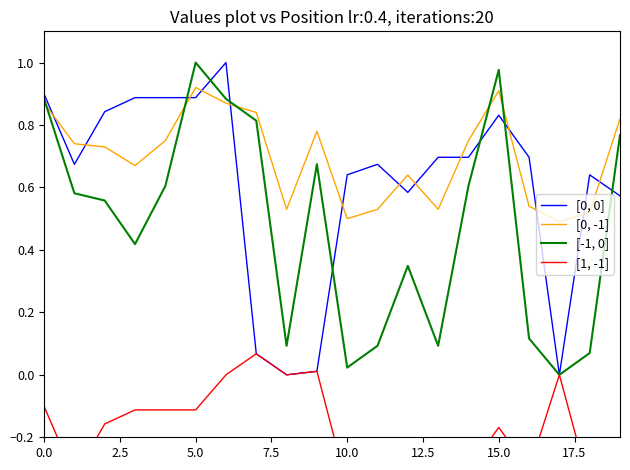

True or false: Track_Popularity has more than 2 points higher than both neighbors.

True